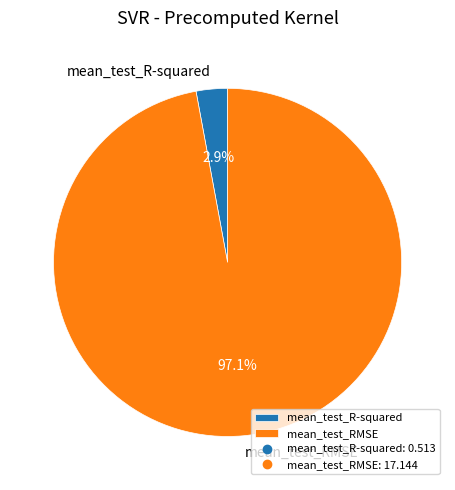

Count the number of slices in the pie.

2